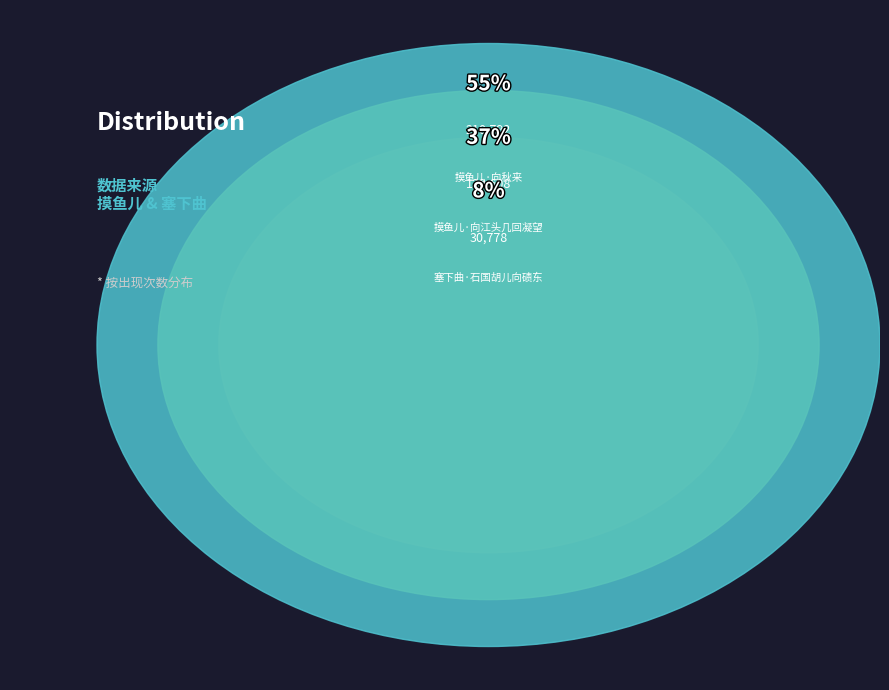

How many slices are in this pie chart?

3